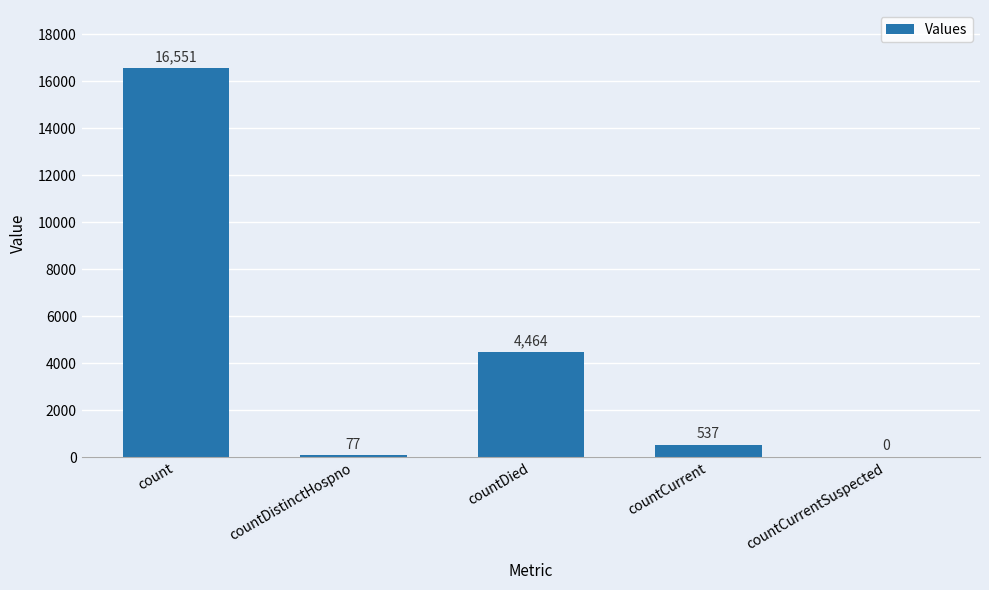

How many positive values are there?

4